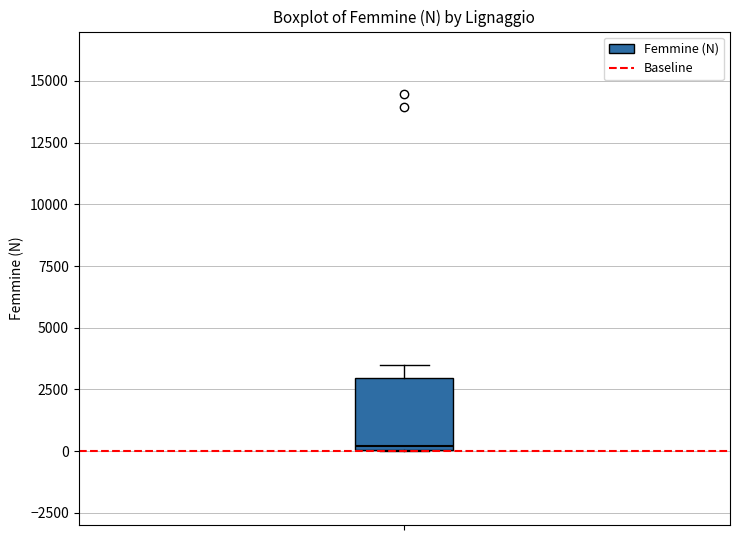

Read this box plot against the y-axis: the position of the median line, the range covered by the box, and the ends of both whiskers. The values are not printed on the chart, so give them approximately, as read against the axis.

median 0, box 0 to 3000, whiskers 0 to 3500